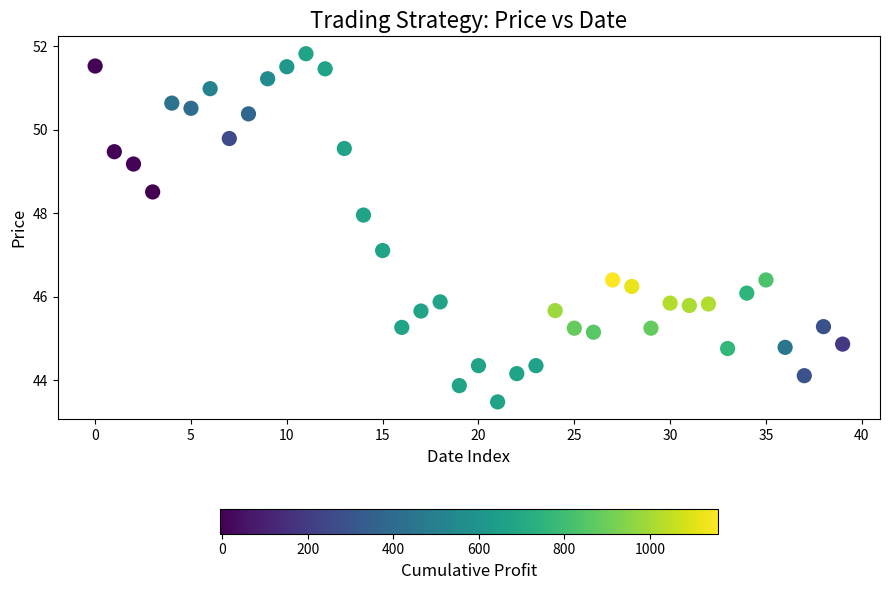

What Y value in the scatter plot is closest to 47?

47.1